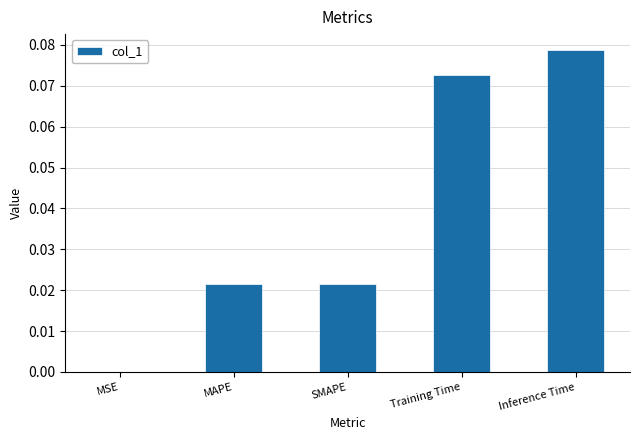

Which has a higher value, MAPE or MSE?

MAPE